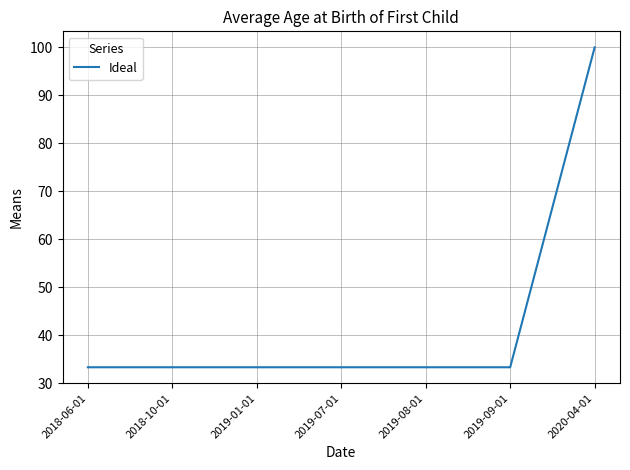

What is the maximum value shown in the chart?

100.0